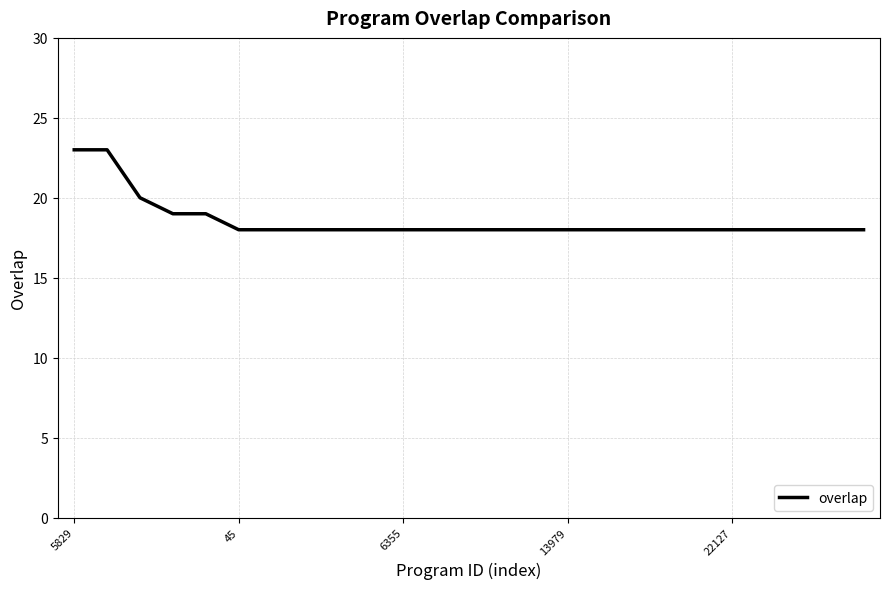

What is the difference between the maximum and minimum values?

5